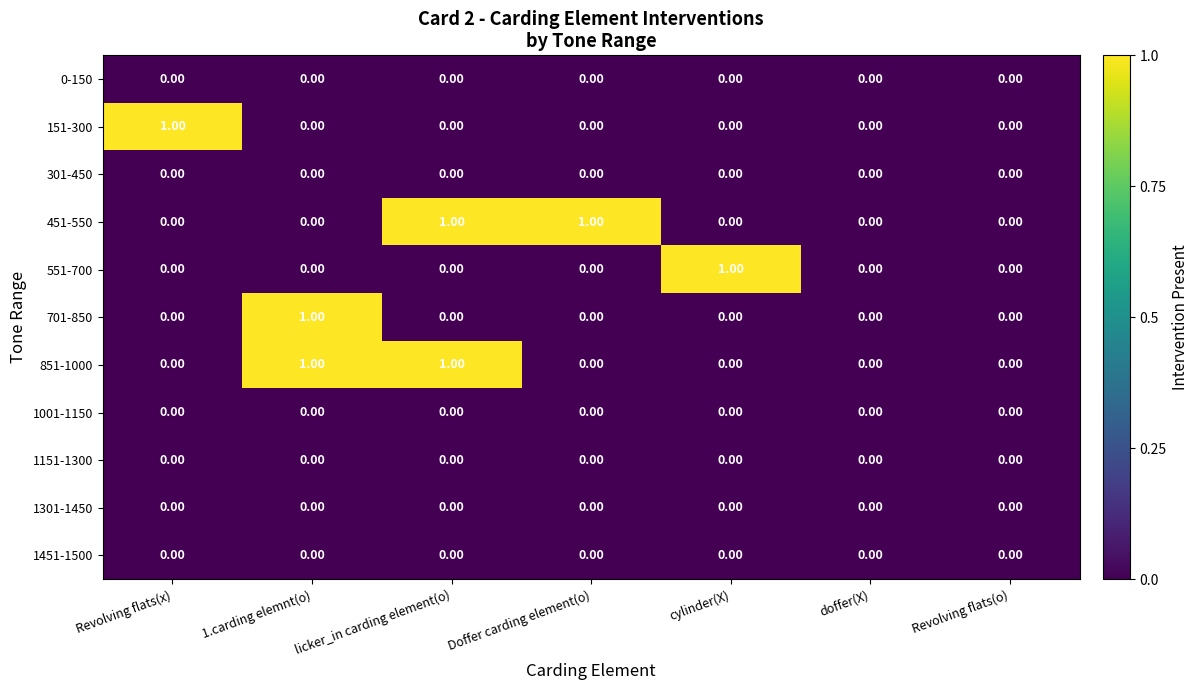

Is the value of 151-300 at Revolving flats(x) greater than the value of 551-700 at Revolving flats(x)?

Yes